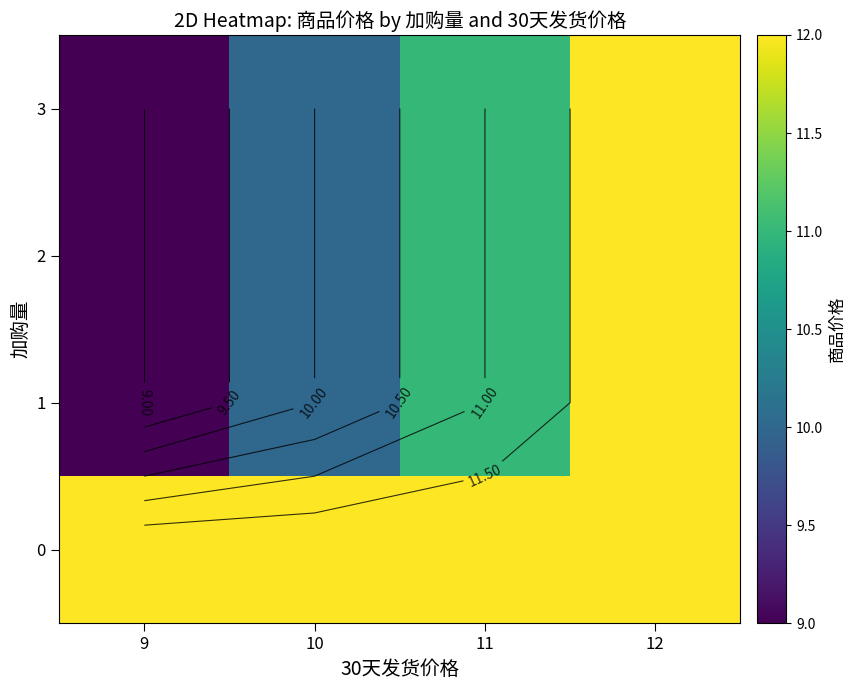

At which label does 3 first exceed 11?

12